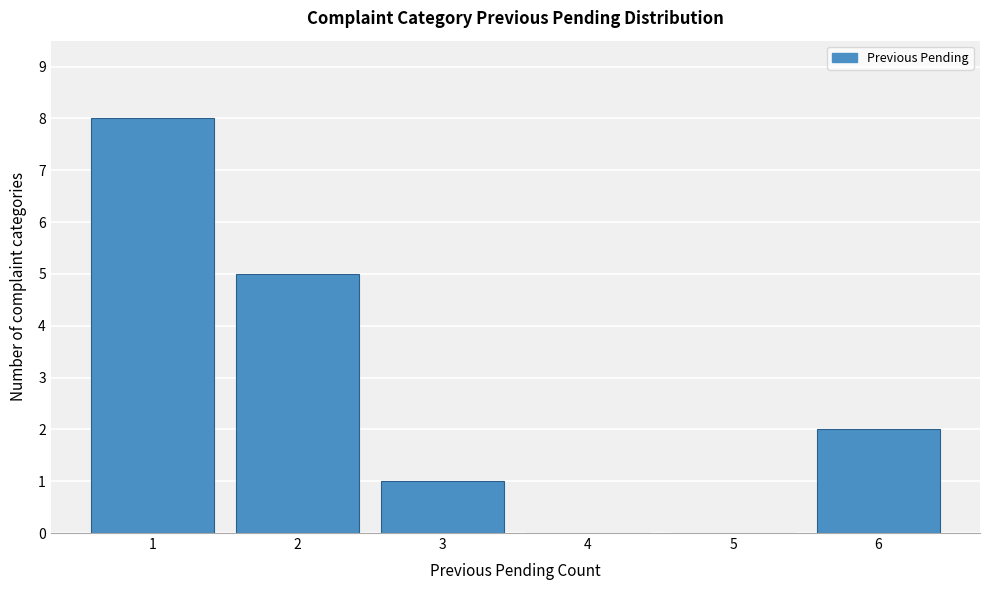

Reading left to right, transcribe all the data shown in this chart.

1=8	2=5	3=1	4=0	5=0	6=2